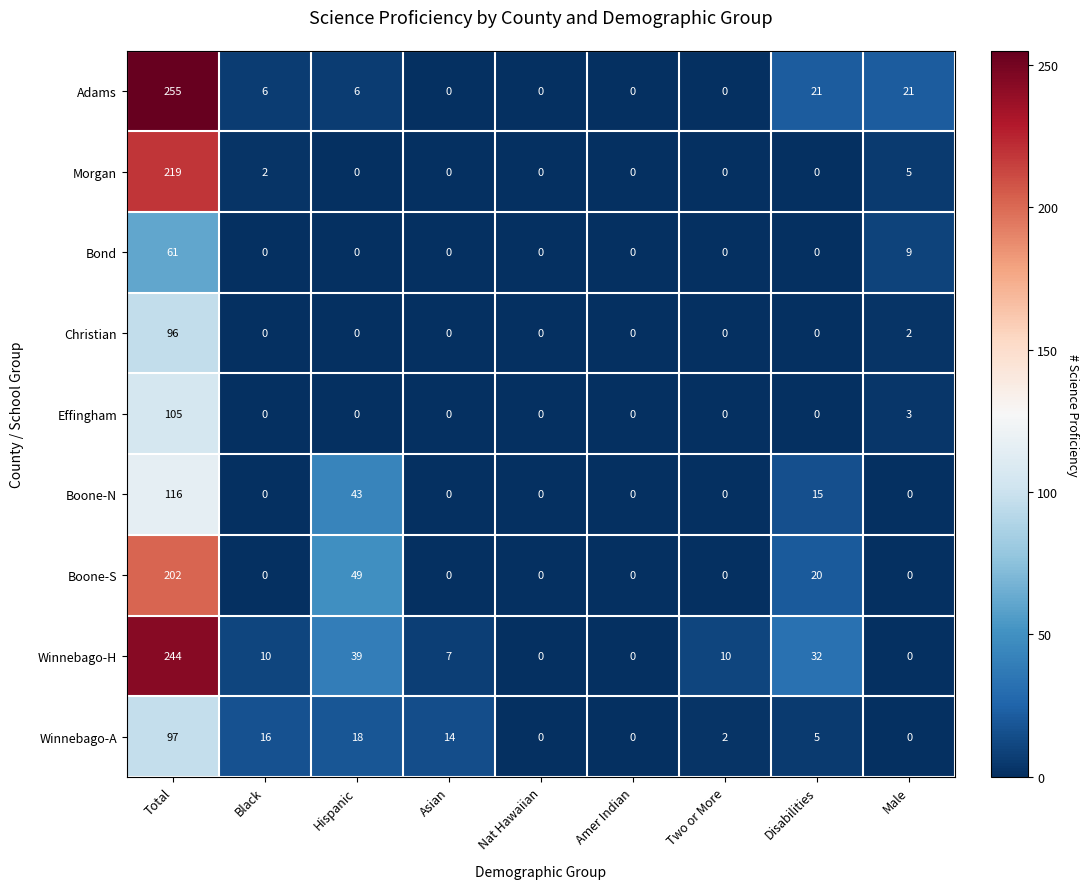

Which series changed the most between Disabilities and Male?

Winnebago-H